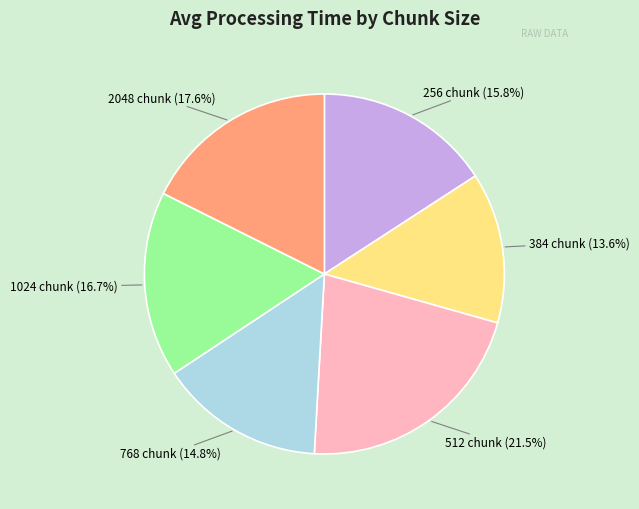

Is there any slice that represents more than half of the pie?

No